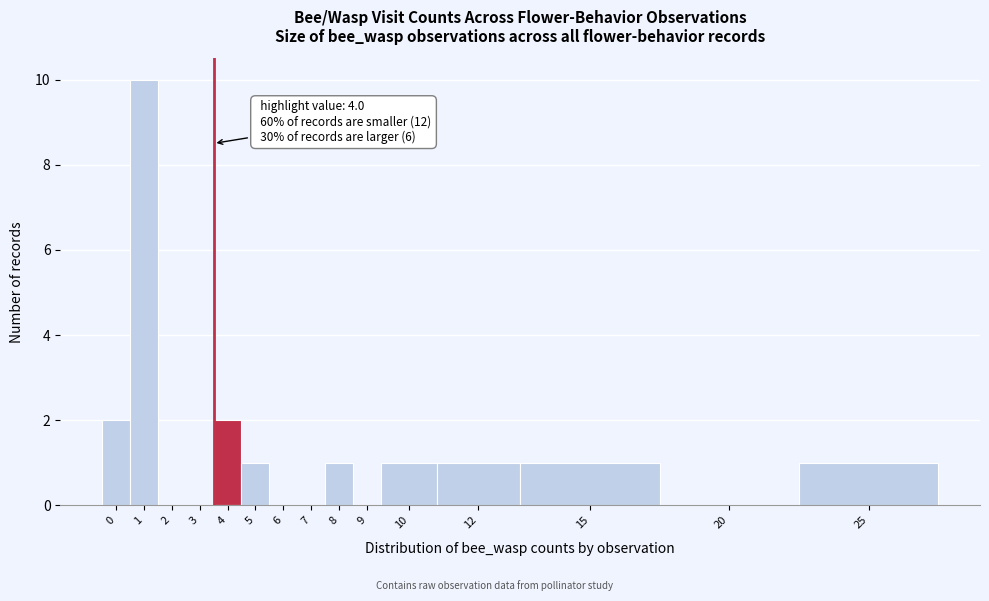

Reading left to right, what are all the values shown in this chart?

0=2	1=10	2=0	3=0	4=2	5=1	6=0	7=0	8=1	9=0	10=1	12=1	15=1	20=0	25=1